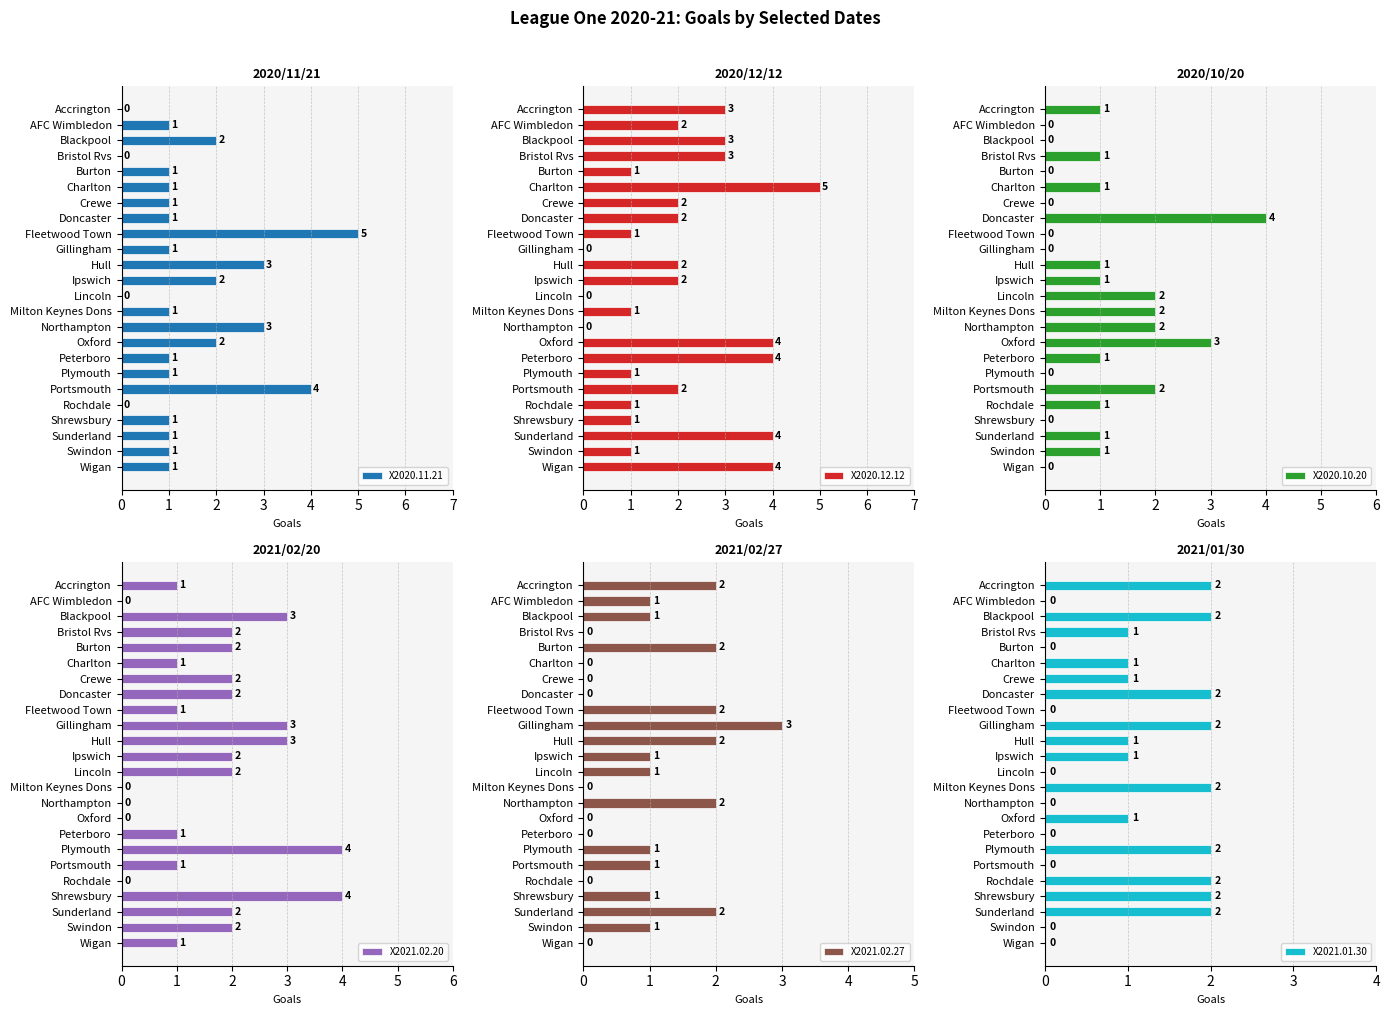

What is the sum of the X2020.11.21 values at Doncaster and Rochdale?

1